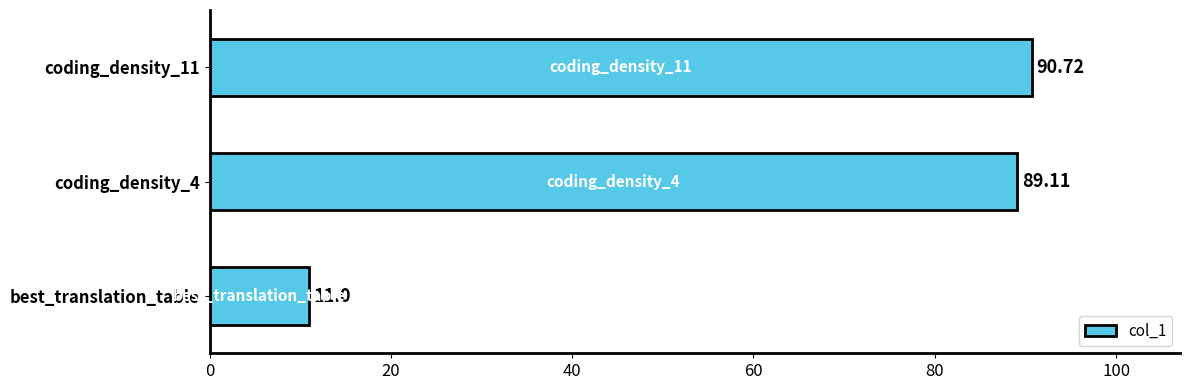

What is the change in value from coding_density_4 to coding_density_11?

+1.6